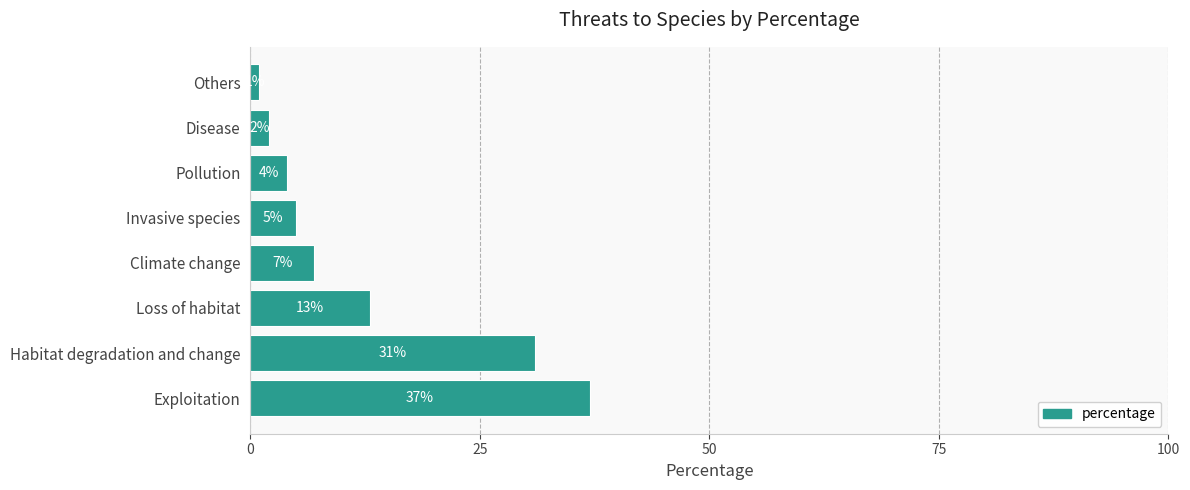

Approximately how many times larger is the value at Loss of habitat compared to Disease?

6.5